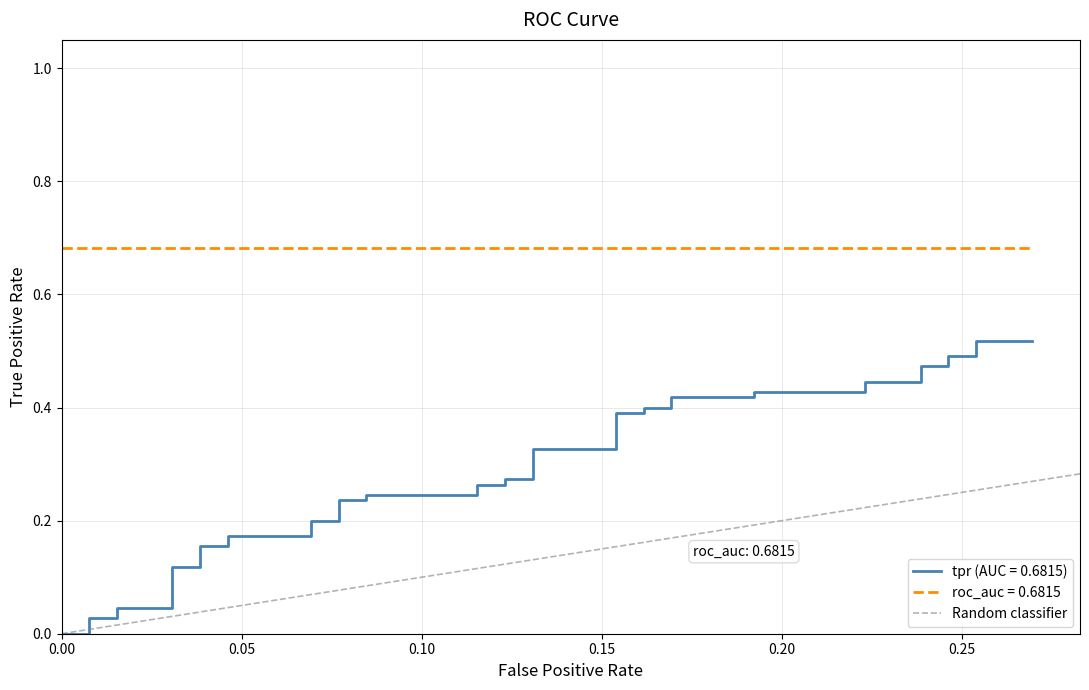

How many positive values are there?

1